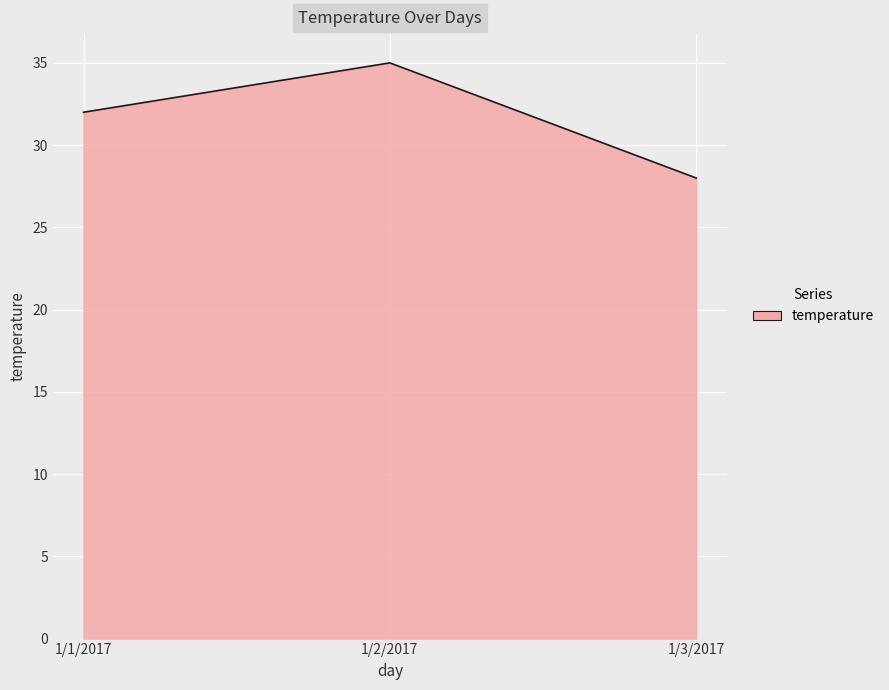

Does the chart have visible grid lines?

Yes